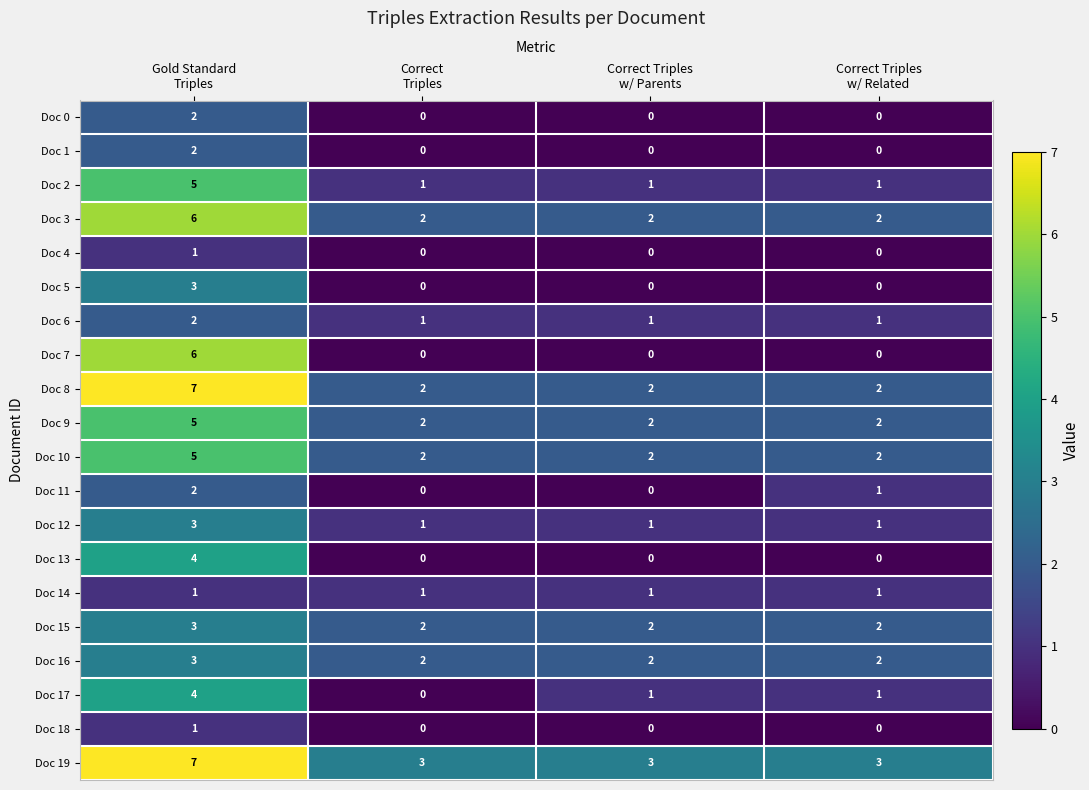

Count the Doc 17 values in the range 1 to 4.

3